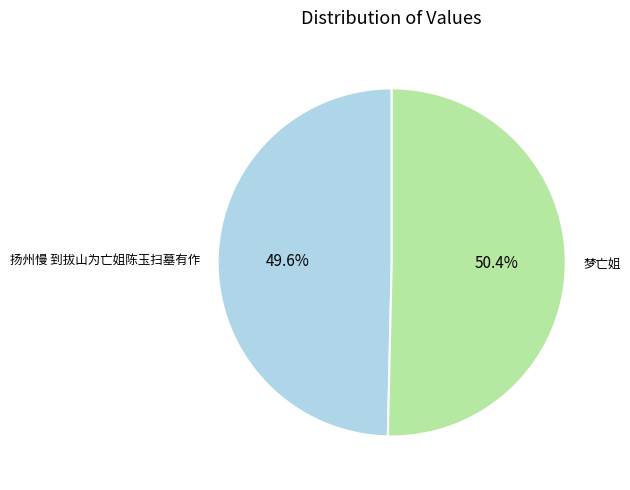

To the nearest percent, what percentage of the pie is 扬州慢 到拔山为亡姐陈玉扫墓有作?

50%